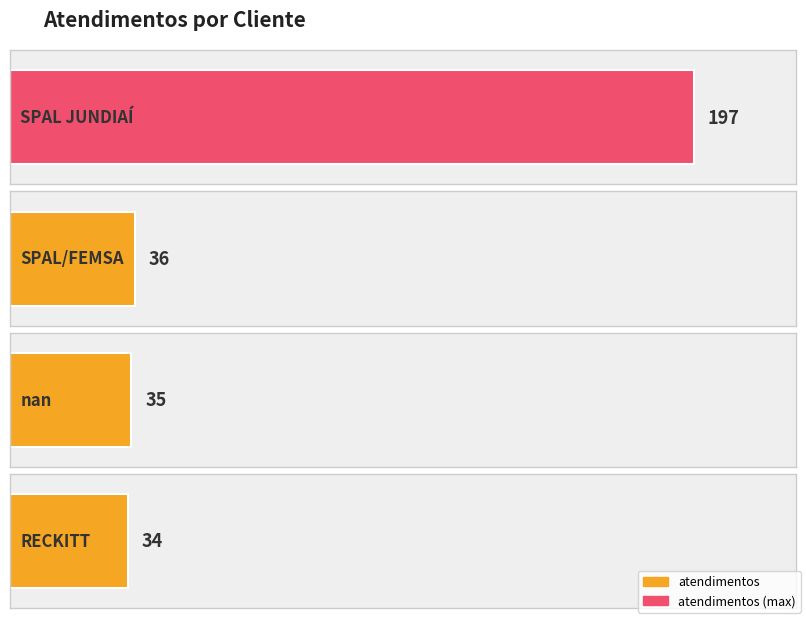

At which category does the chart reach its peak across all series?

SPAL JUNDIAÍ